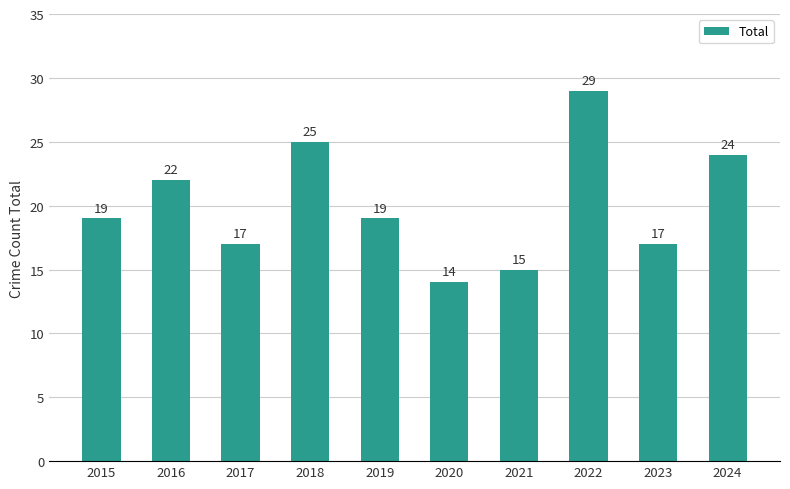

What is the greatest value displayed?

29